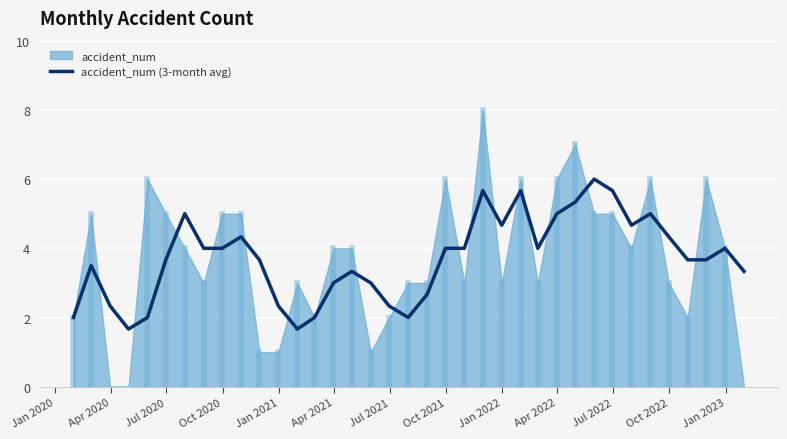

Which has a higher value, Jan 2021 or Jan 2022?

Jan 2022